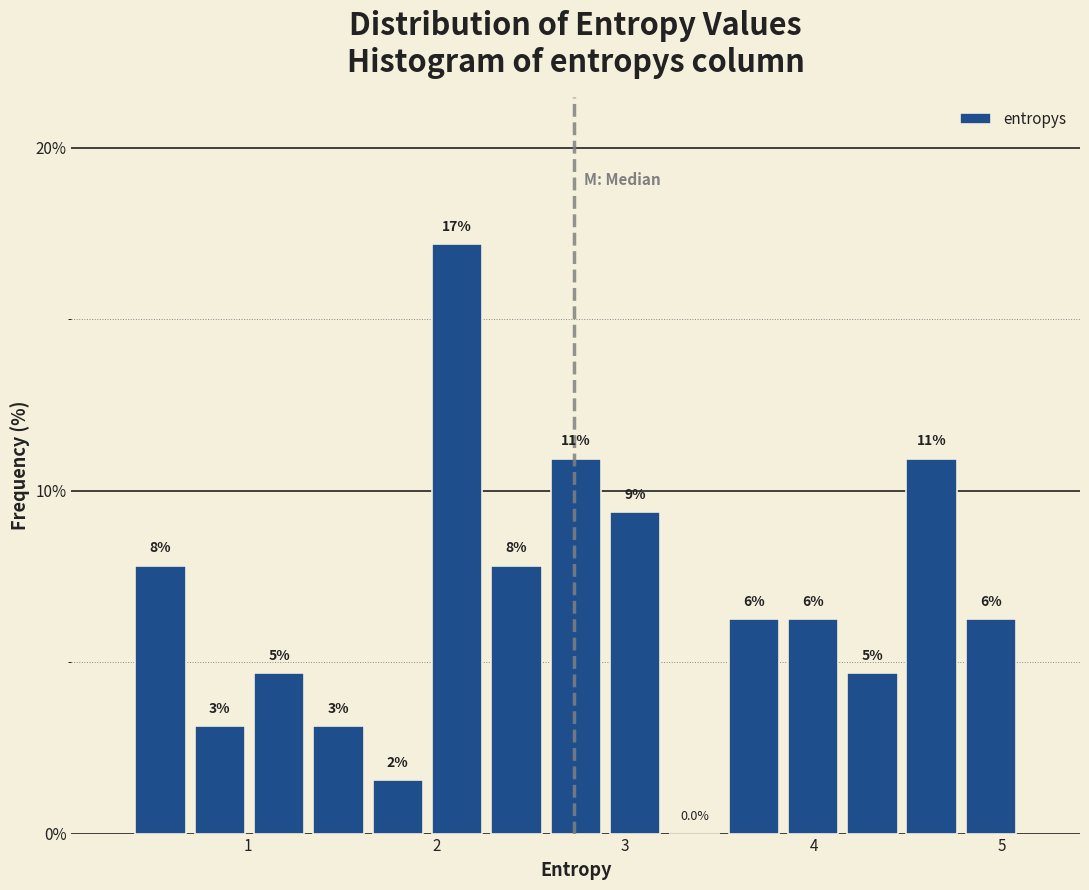

Read against the x-axis, roughly where is the centre of the tallest bar?

2.1